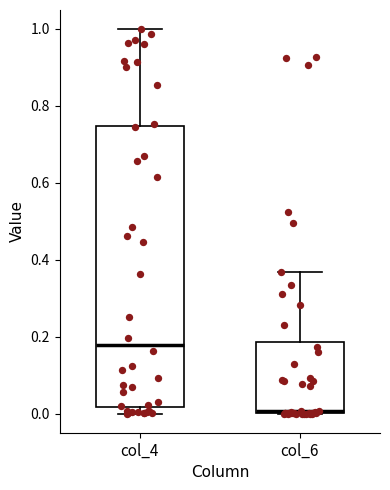

Reading left to right, transcribe this box plot: for each box, give where its median line is, the range the box spans, and where its two whiskers end, as read against the y-axis. The values are not printed on the chart, so give them approximately, as read against the axis.

col_4: median 0.18, box 0.02 to 0.74, whiskers 0.00 to 1.00
col_6: median 0.00 (just above the box's lower edge), box 0.00 to 0.18, whiskers 0.00 to 0.36